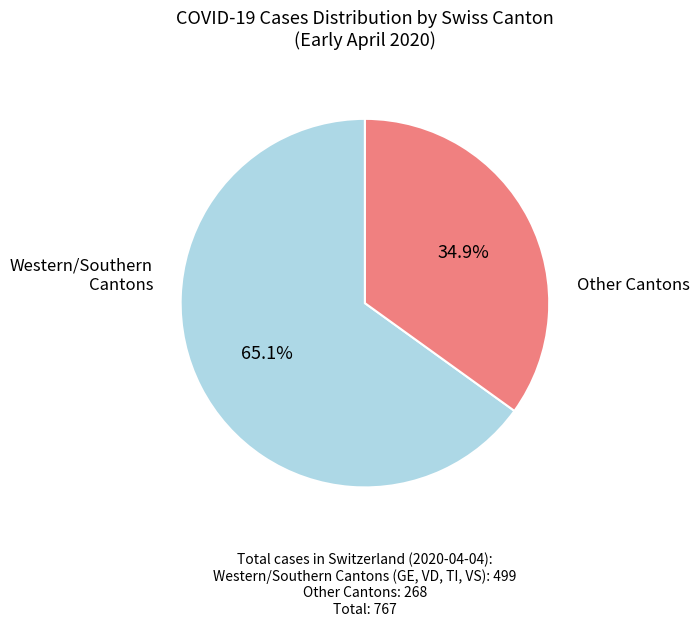

What is the total percentage of Other Cantons and Western/Southern Cantons (GE, VD, TI, VS)?

100.0%